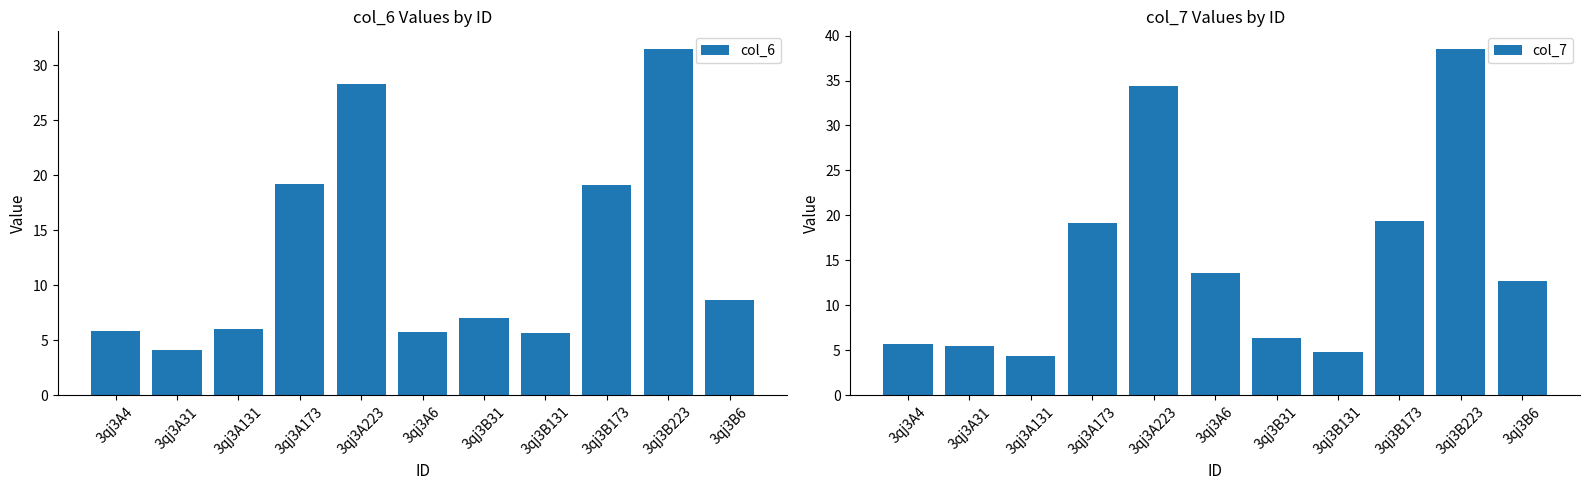

List the labels in order of col_7 value, smallest first.

3qj3A131, 3qj3B131, 3qj3A31, 3qj3A4, 3qj3B31, 3qj3B6, 3qj3A6, 3qj3A173, 3qj3B173, 3qj3A223, 3qj3B223